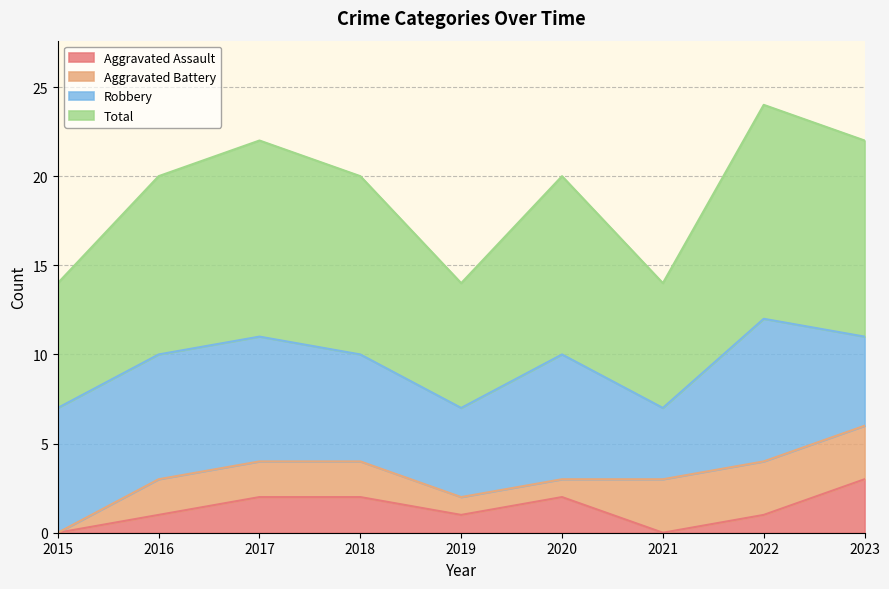

Count the Aggravated Assault values in the range 1 to 2.

6